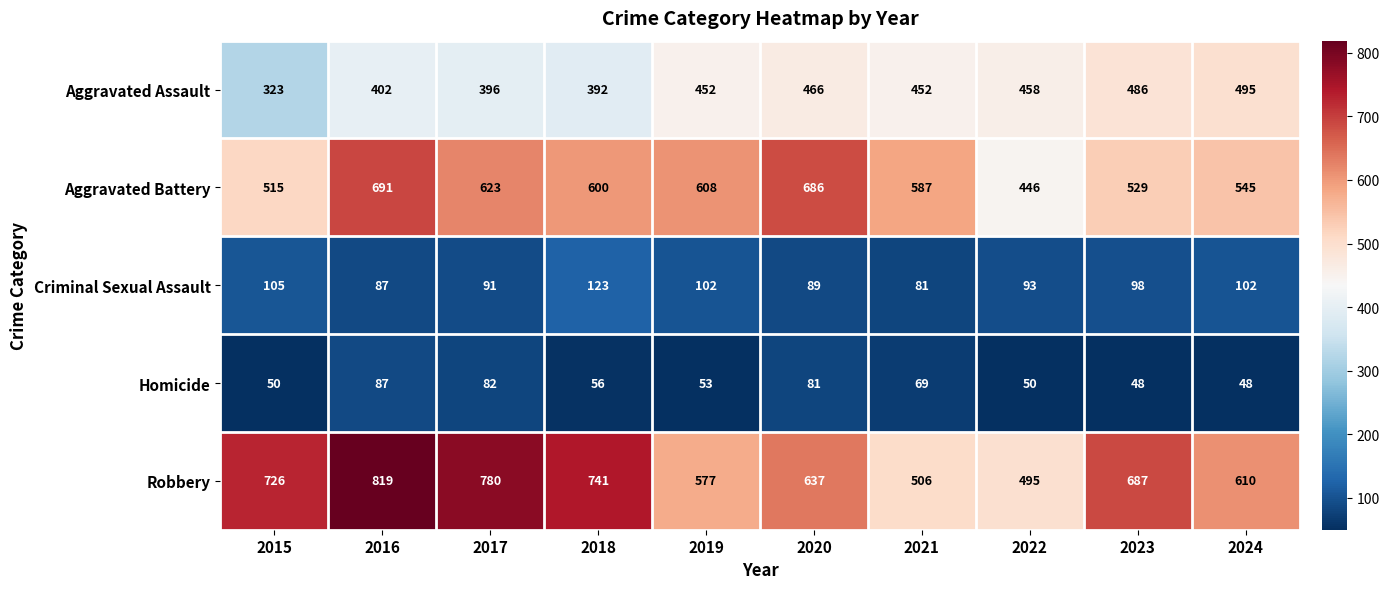

At which label is Robbery closest to 657?

2020